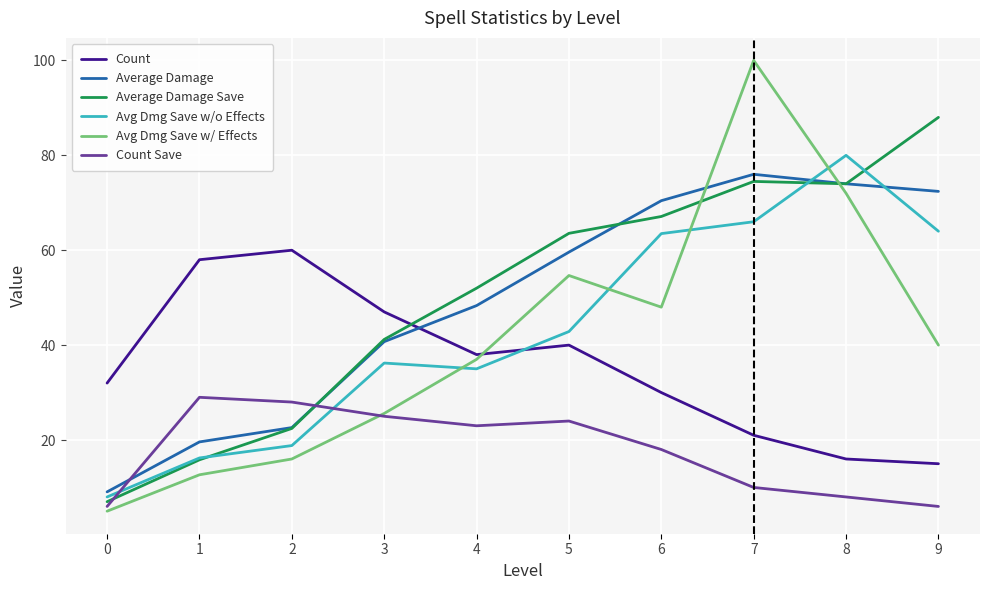

Is this an area chart (filled region under the line)?

No